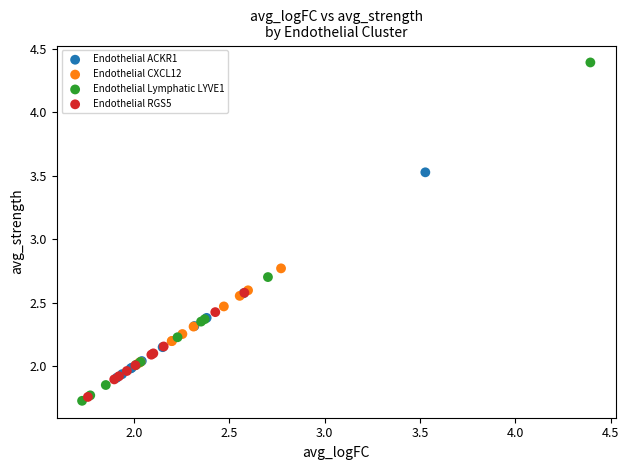

What are all the series names shown in the legend?

Endothelial ACKR1, Endothelial CXCL12, Endothelial Lymphatic LYVE1, Endothelial RGS5